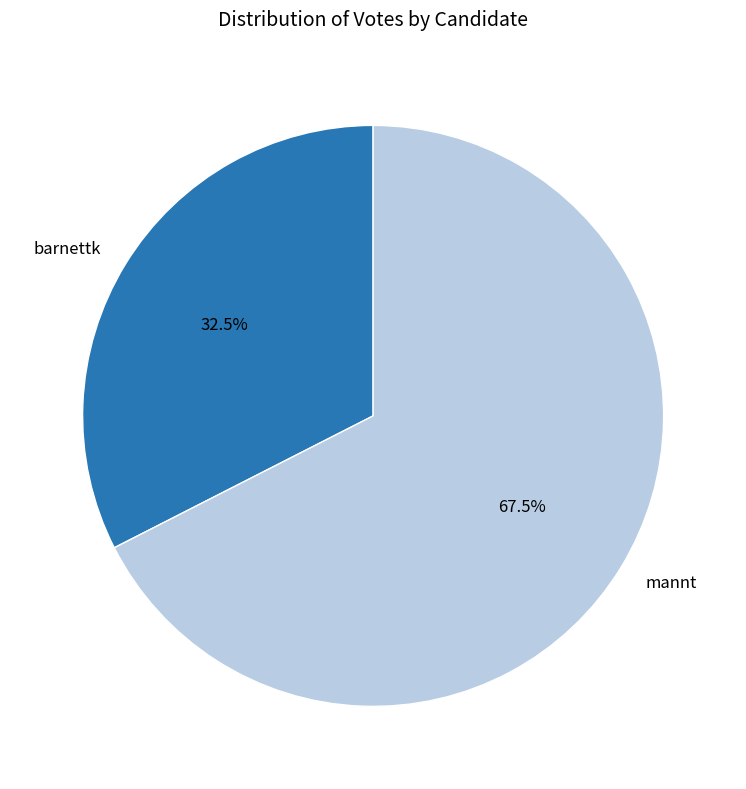

Count the number of slices in the pie.

2